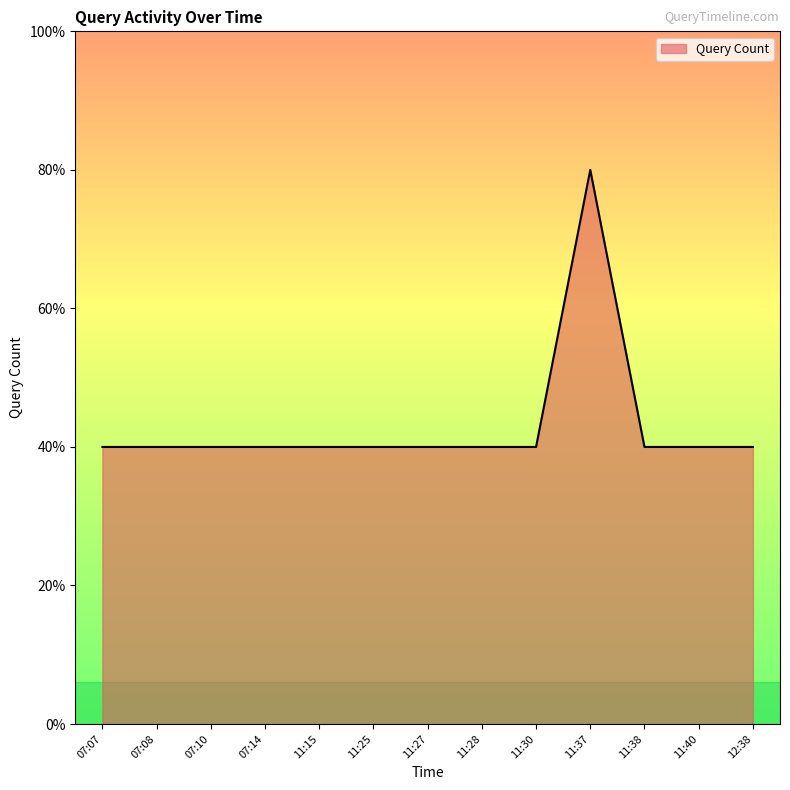

True or false: there are more than 1 points higher than both neighbors.

False